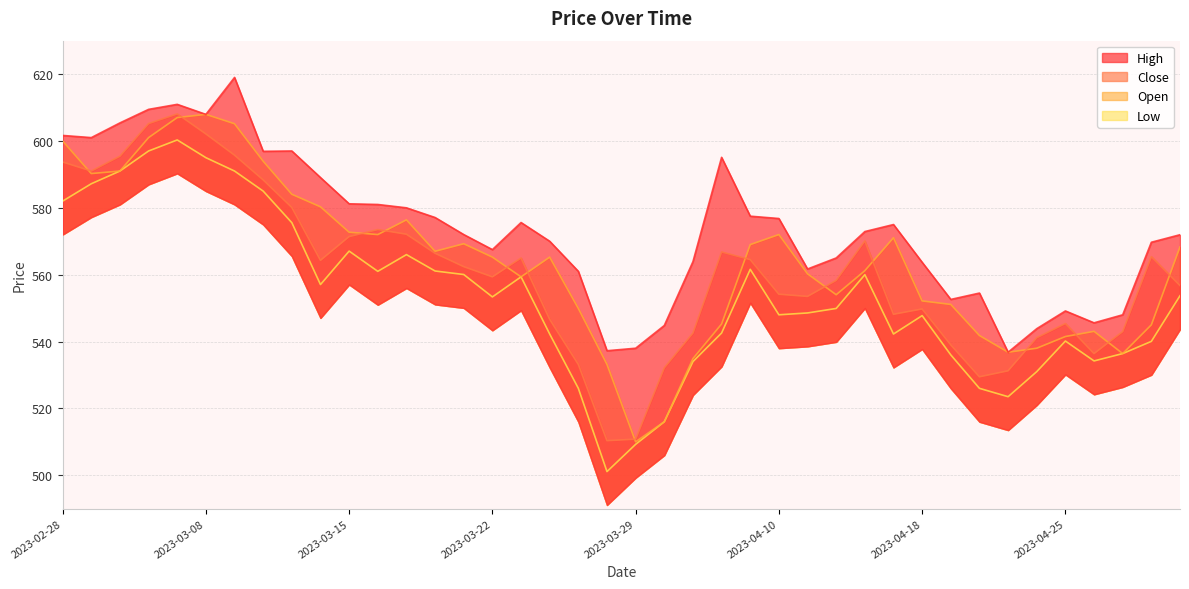

At which category does Low reach its first local valley?

2023-03-14